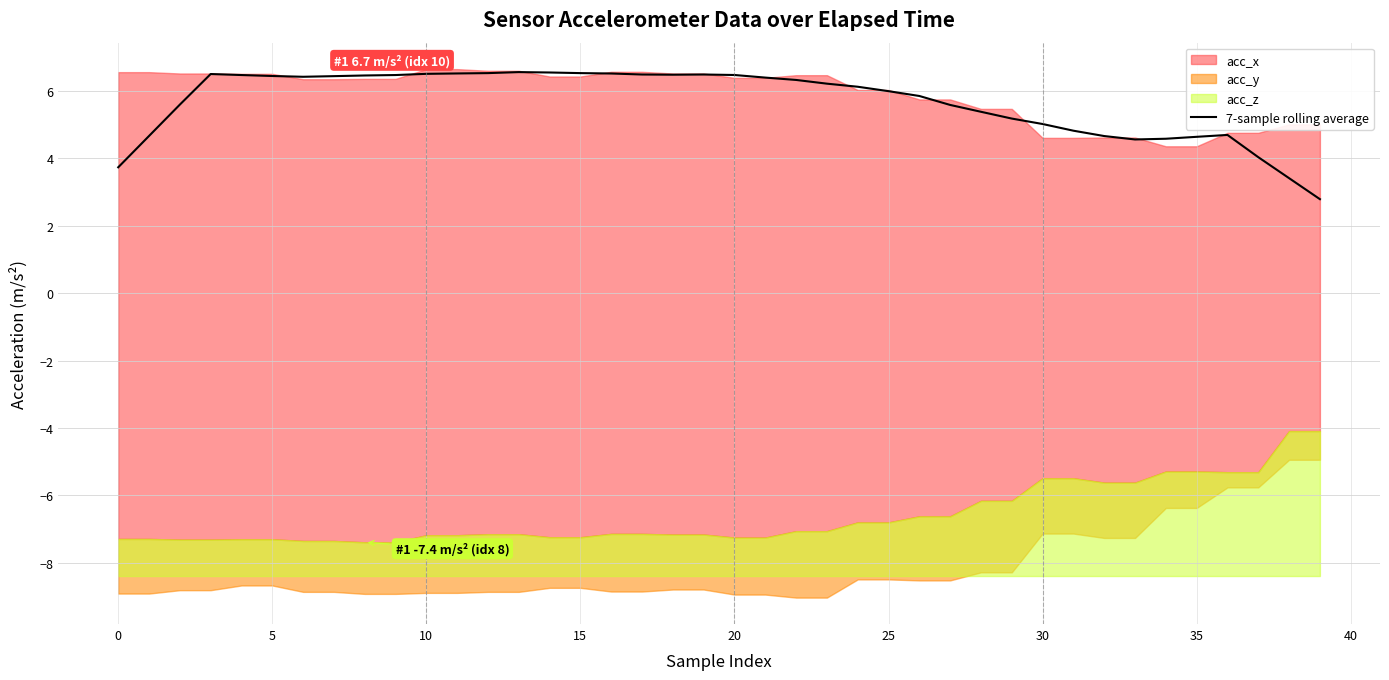

How many data points are less than 6?

18